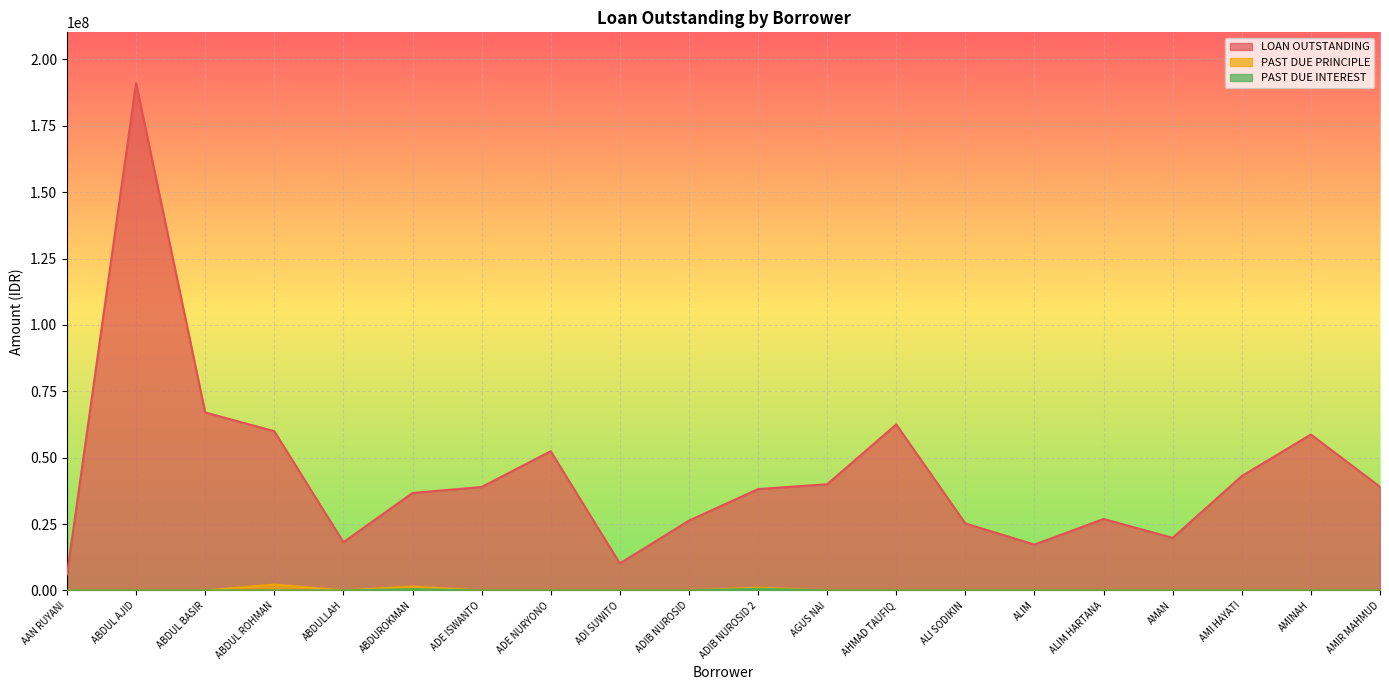

Which has a higher value, AMIR MAHMUD or AMI HAYATI?

AMI HAYATI